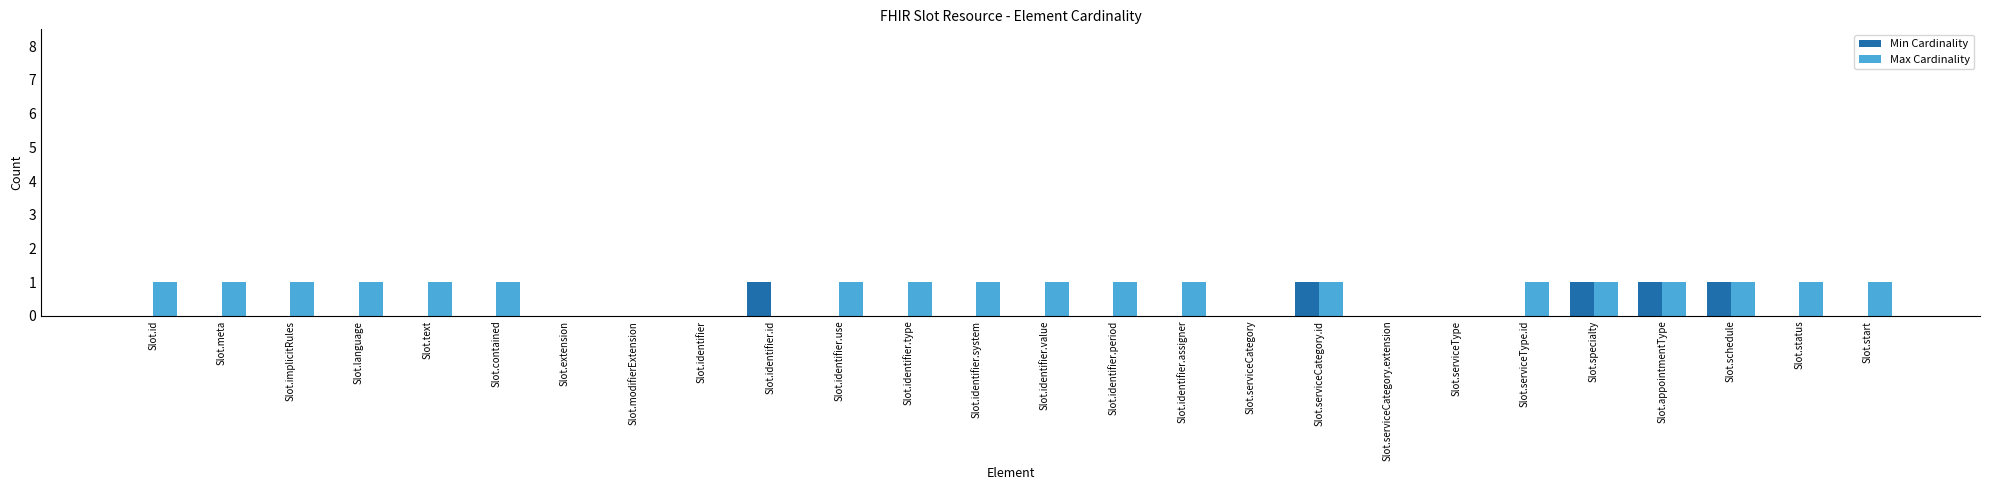

Is the value of Min Cardinality at Slot.identifier.use greater than the value of Max Cardinality at Slot.identifier.use?

No